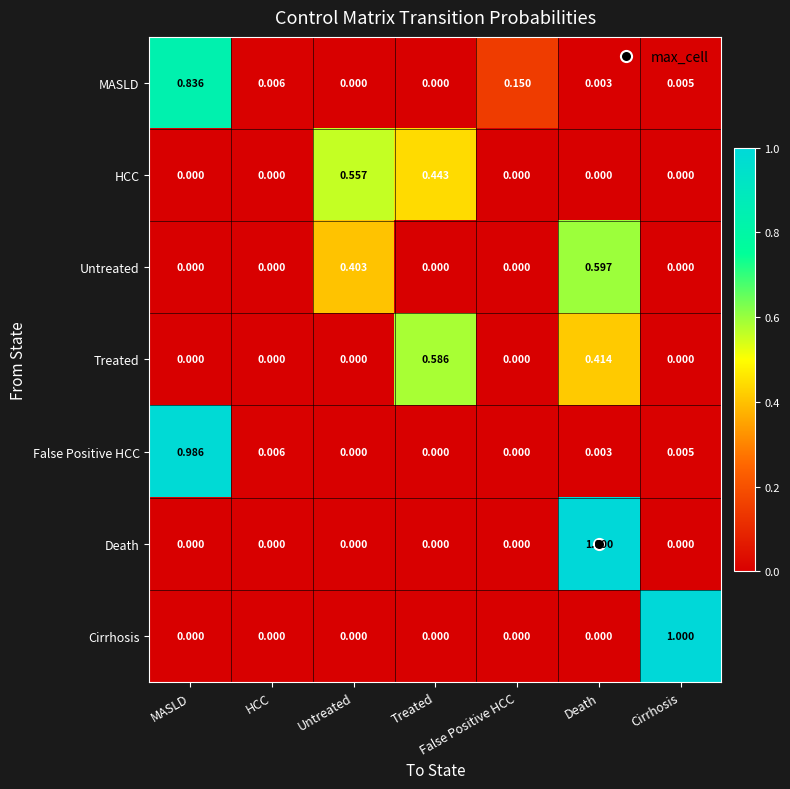

At which category is the sum across all series the highest?

Death